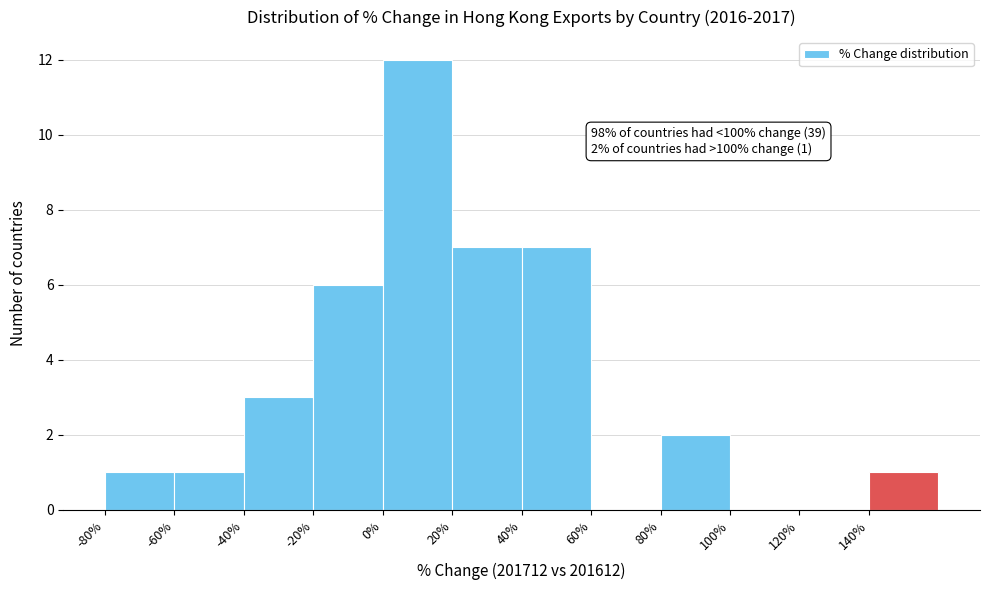

Which range on the x-axis has the tallest bar?

0 to 20